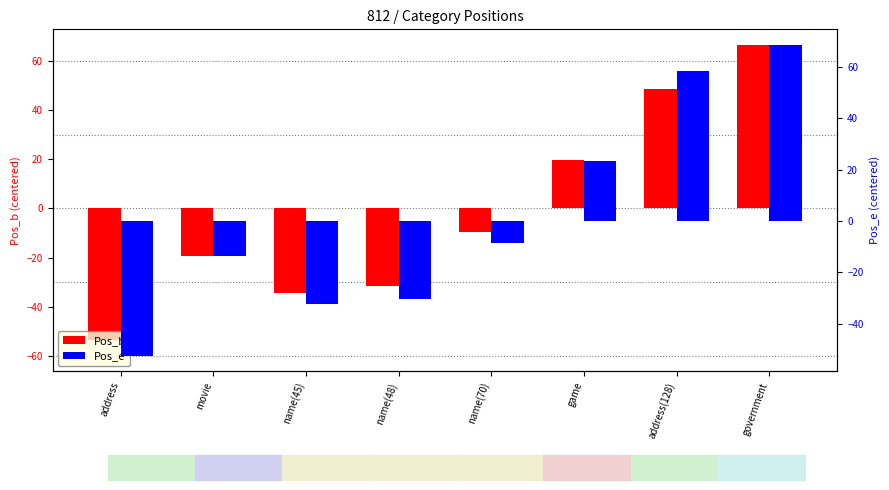

What is the difference between the maximum and minimum values in the Pos_b series?

120.0